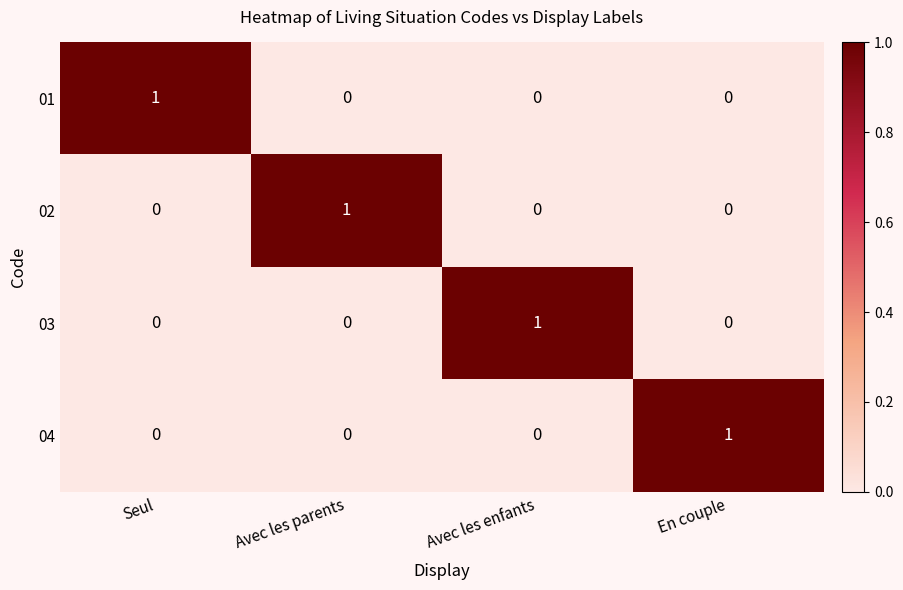

At how many categories does at least one series exceed 0?

4